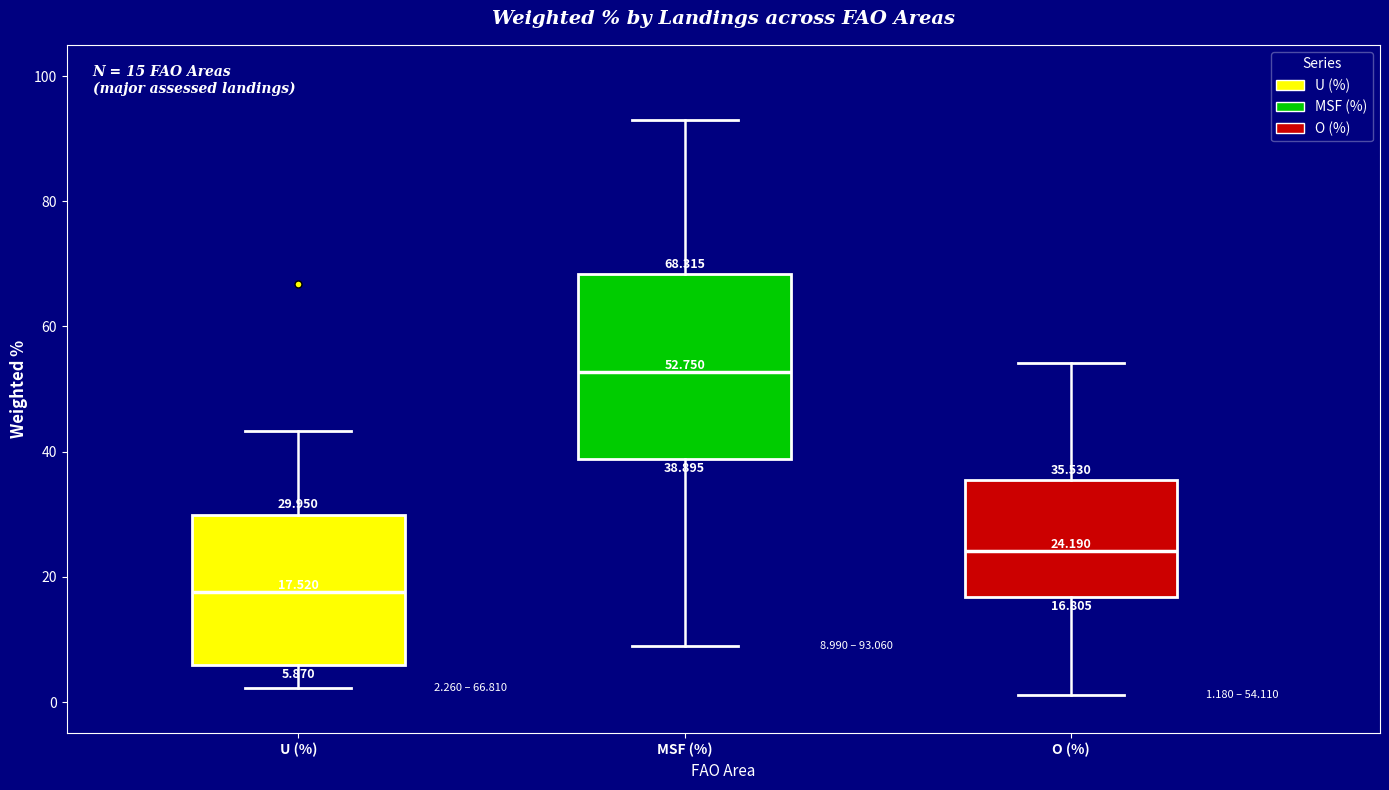

Which box has the highest median line?

MSF (%)